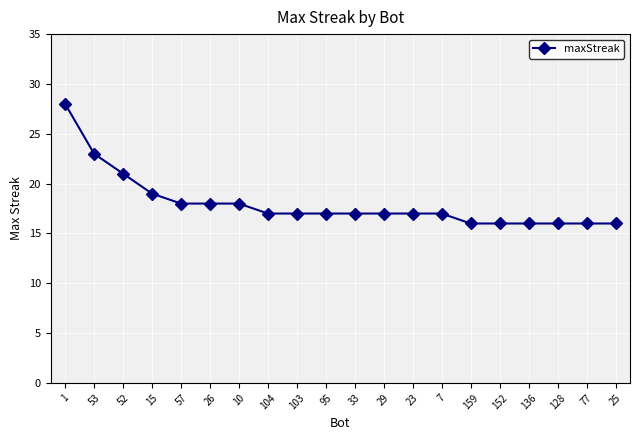

What is the maximum value shown in the chart?

28